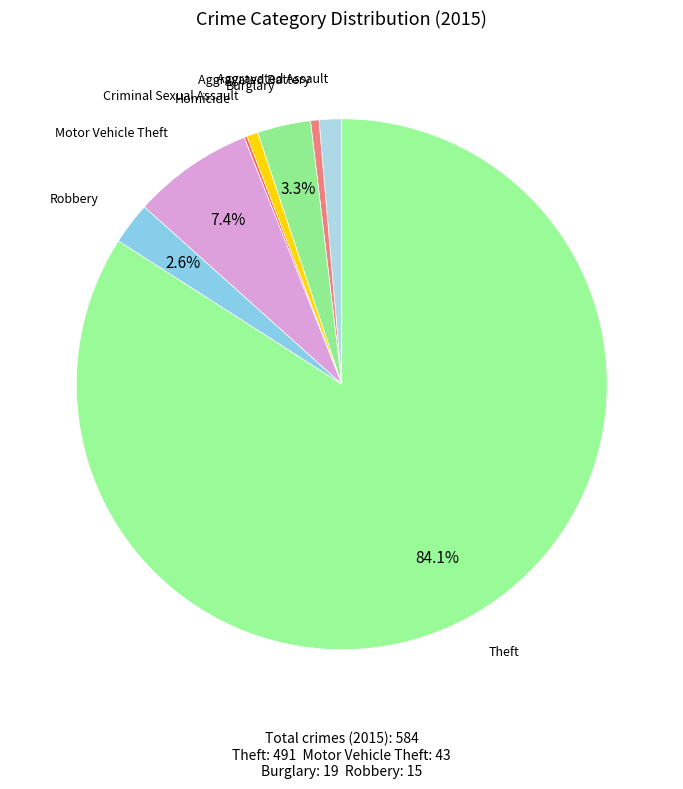

How much of the chart is everything except Robbery?

97.4%